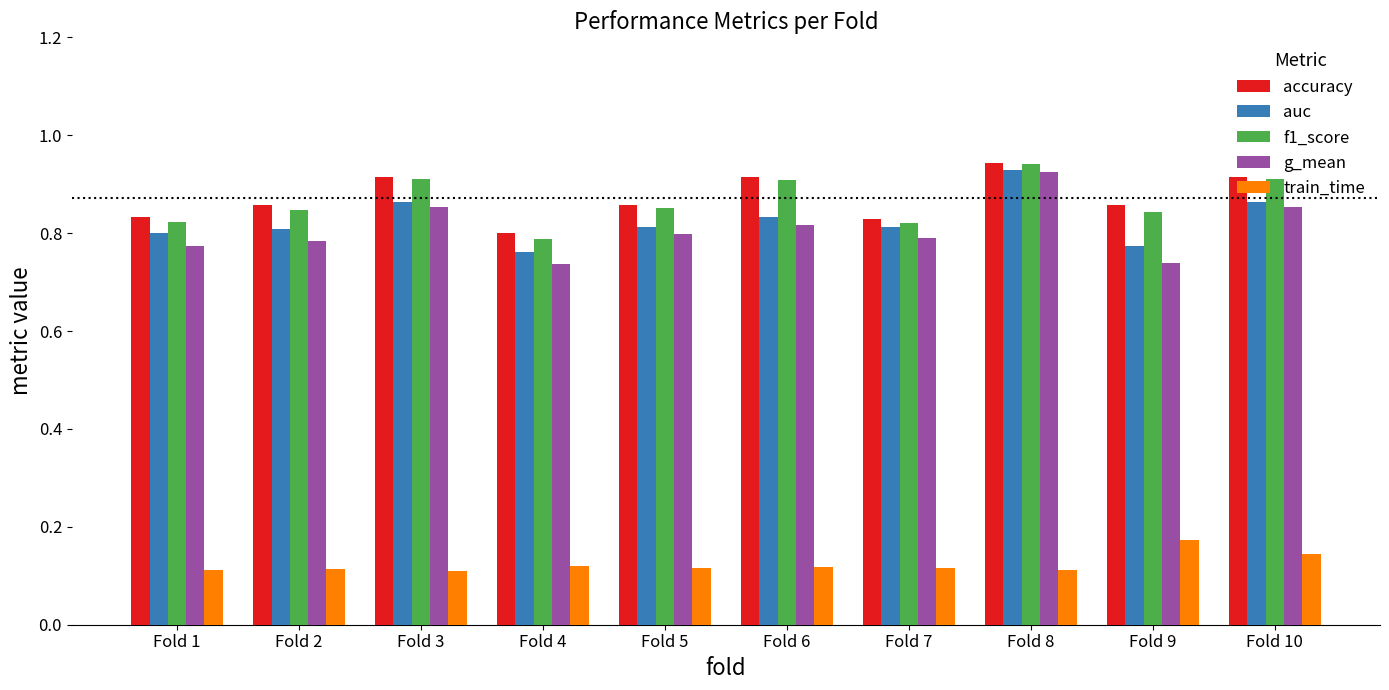

How many bars are there in total?

50